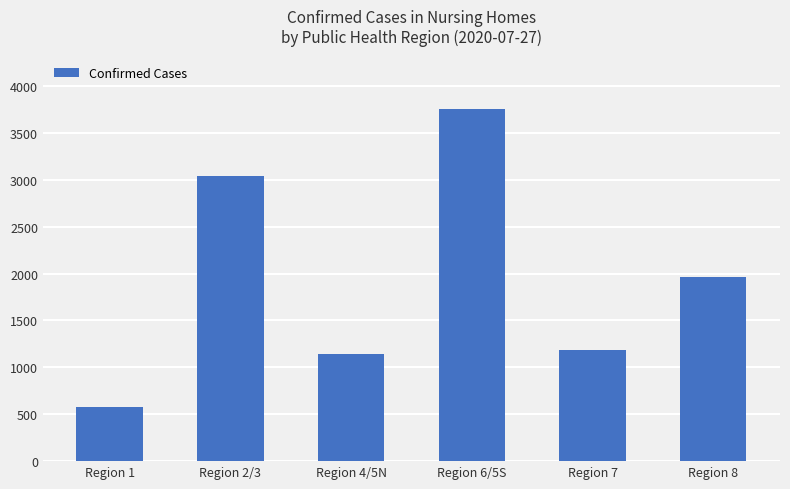

Does the chart contain stacked bars?

No